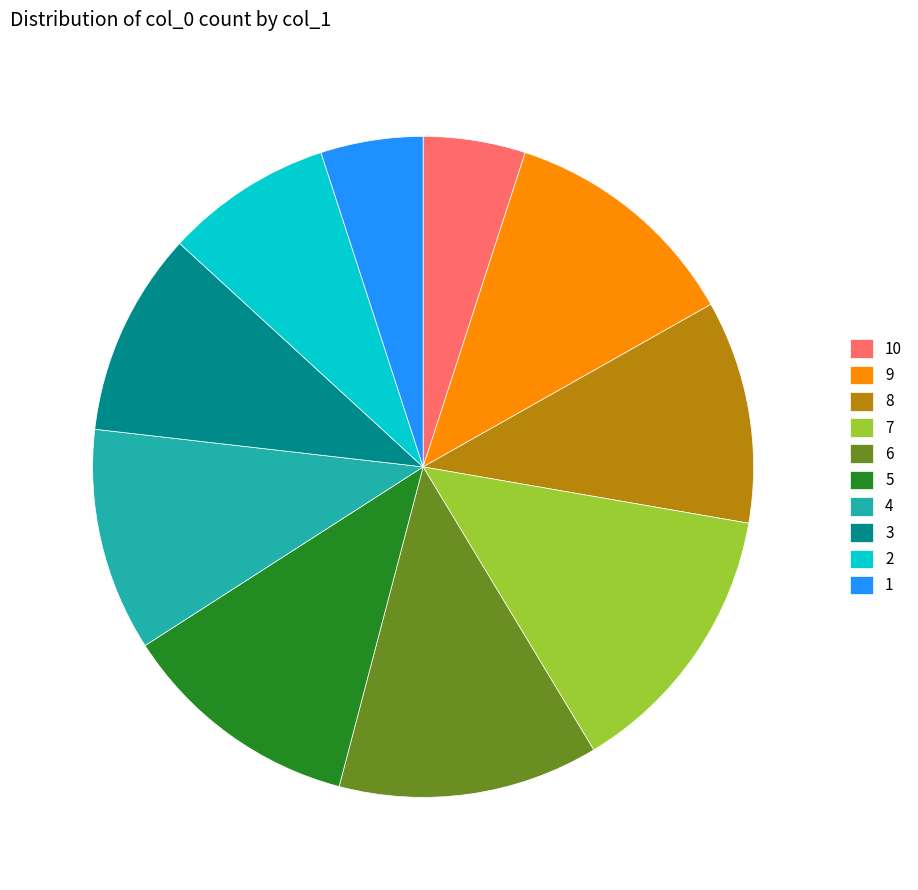

Count the number of slices in the pie.

10